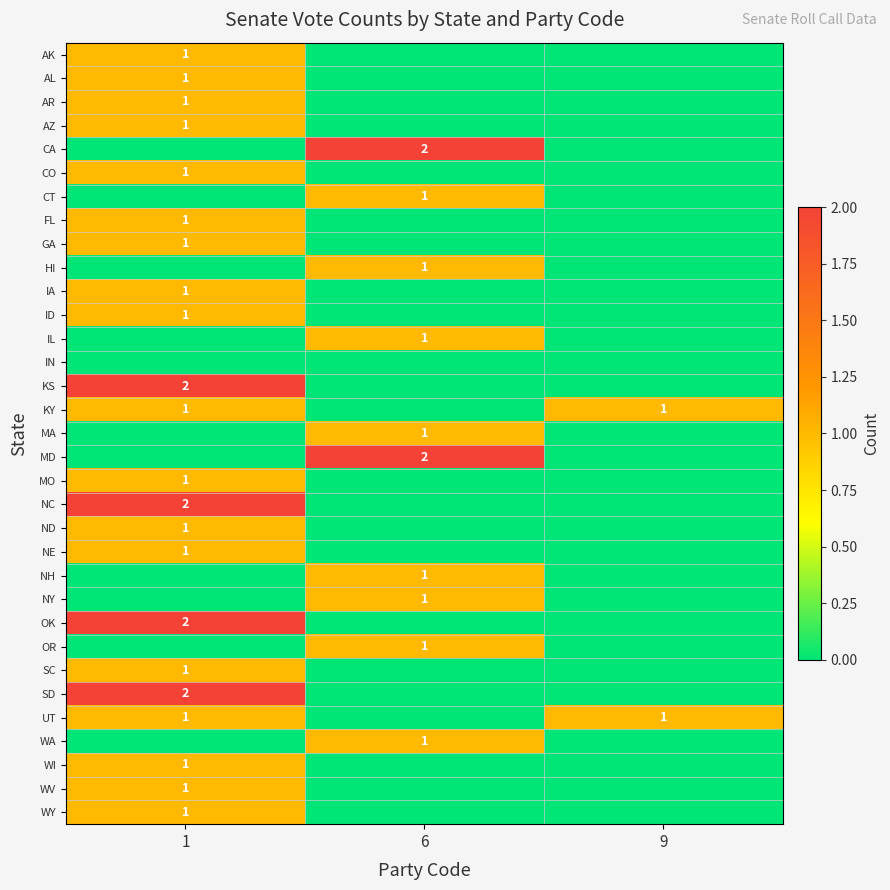

Is it true that WI equals 1 at 1?

True